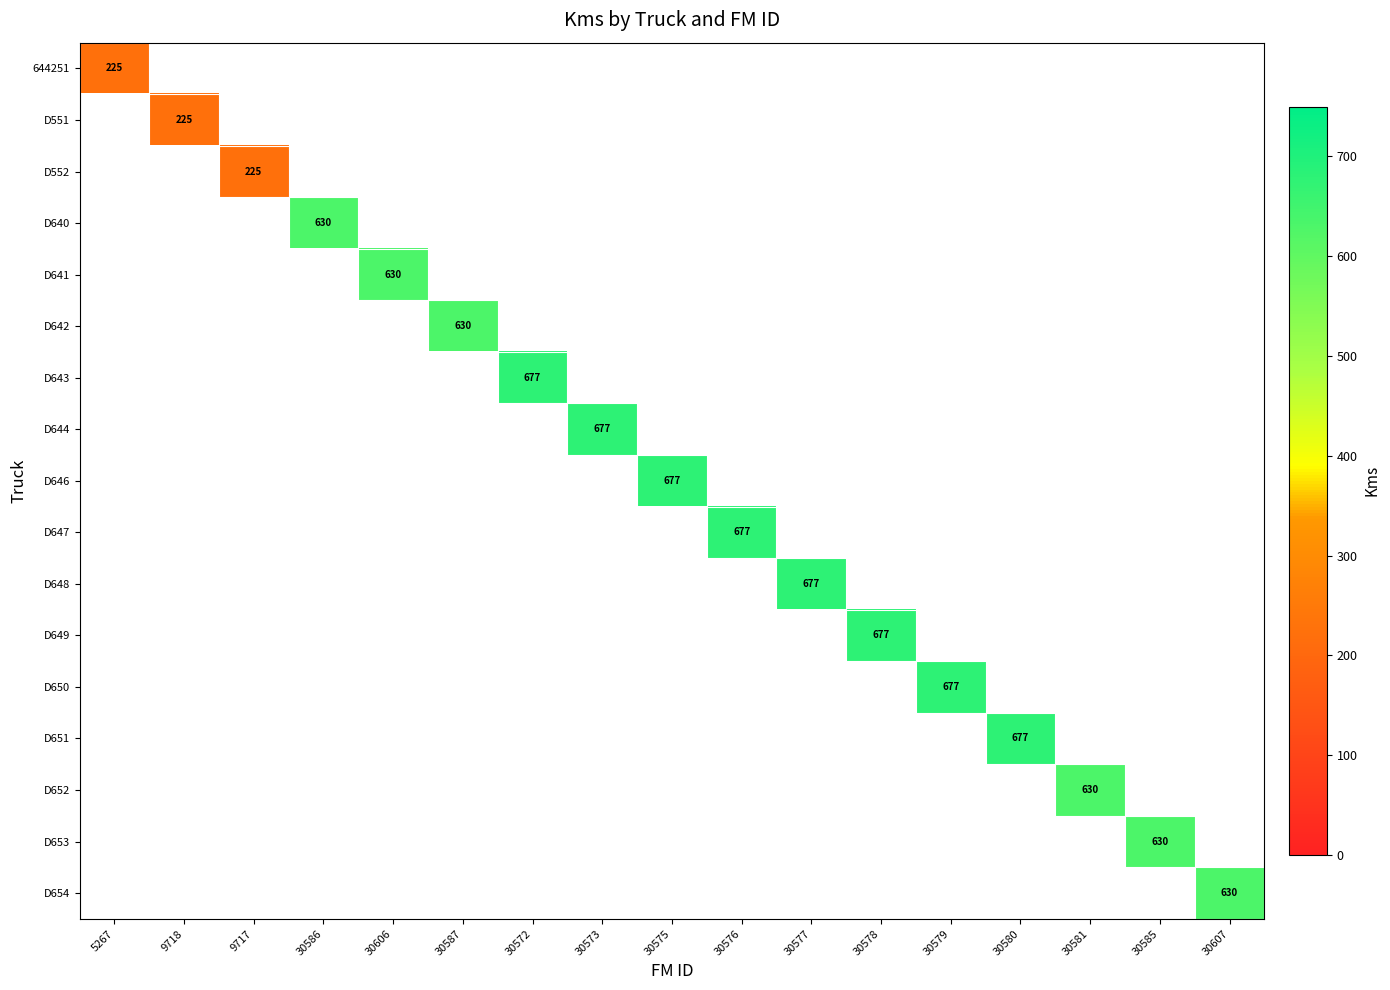

At how many categories does at least one series exceed 462?

14